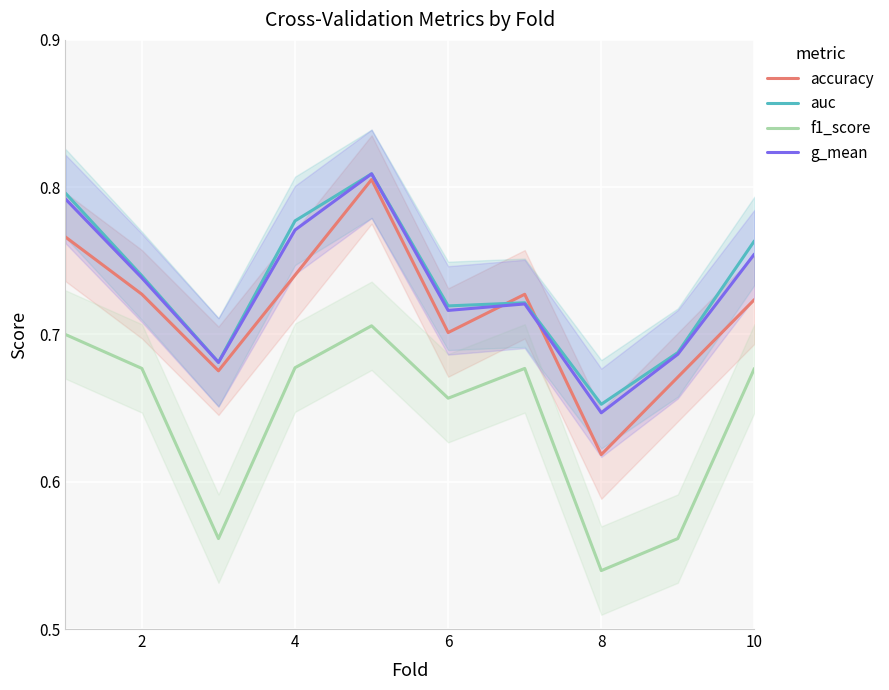

Reading left to right, transcribe all the data shown in this chart.

accuracy: 0.8	0.7	0.7	0.7	0.8	0.7	0.7	0.6	0.7	0.7
auc: 0.8	0.7	0.7	0.8	0.8	0.7	0.7	0.7	0.7	0.8
f1_score: 0.7	0.7	0.6	0.7	0.7	0.7	0.7	0.5	0.6	0.7
g_mean: 0.8	0.7	0.7	0.8	0.8	0.7	0.7	0.6	0.7	0.8